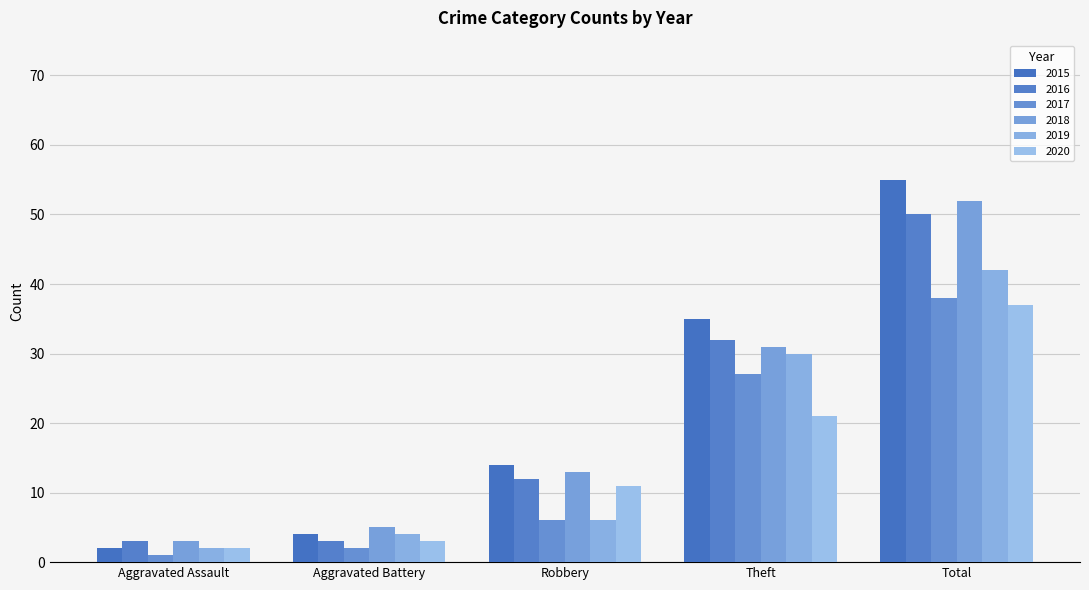

At which category is the sum across all series the highest?

Total